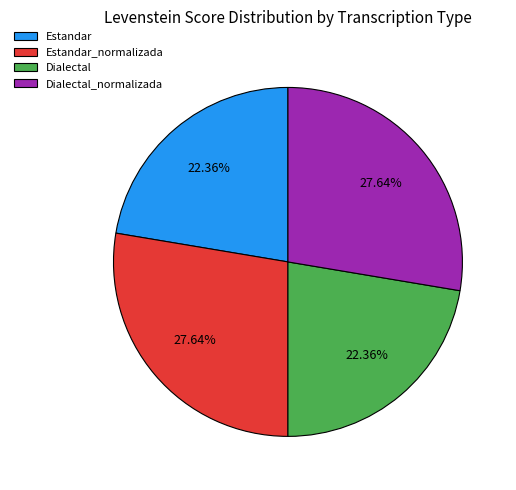

Count the number of slices in the pie.

4